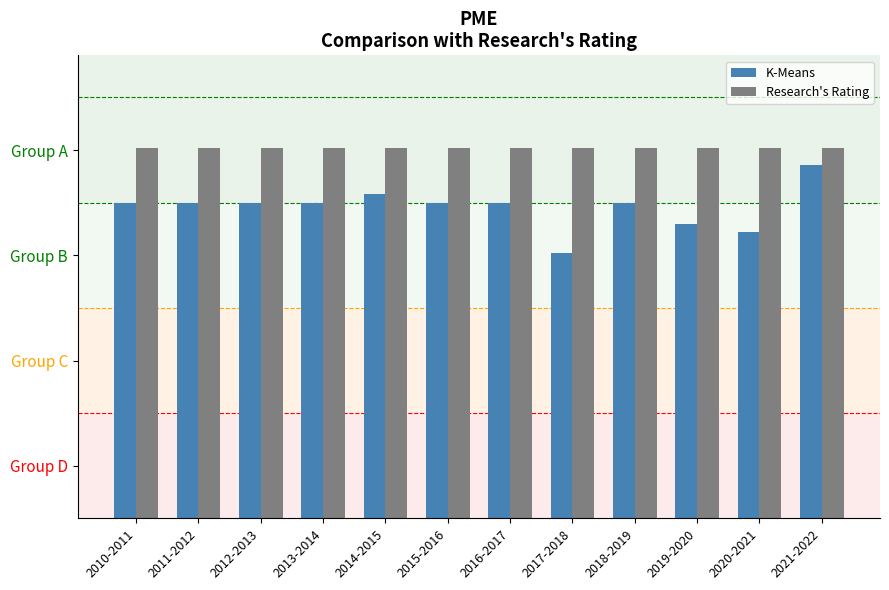

What is the difference between the second highest and second lowest values in the K-Means series?

9